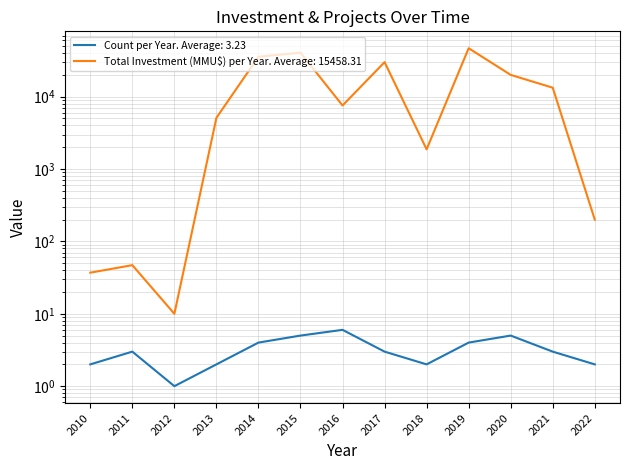

At which category does Total Investment (MMU$) per Year reach its first local valley?

2012